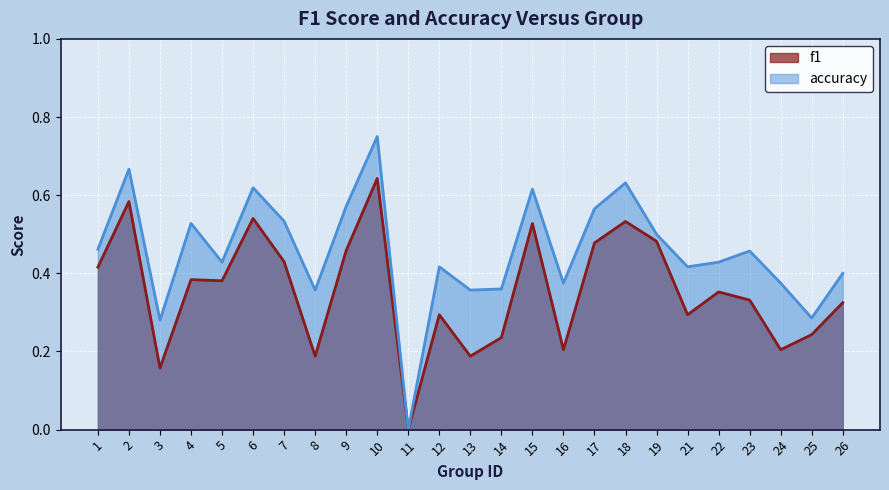

What is the value of the accuracy point at the 10th from the left?

0.8